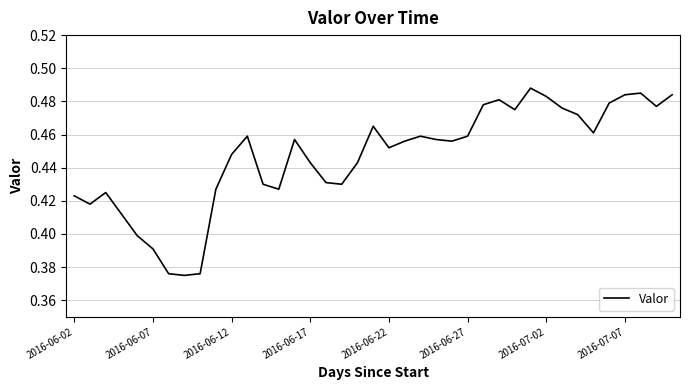

How many lines are shown in the chart?

1